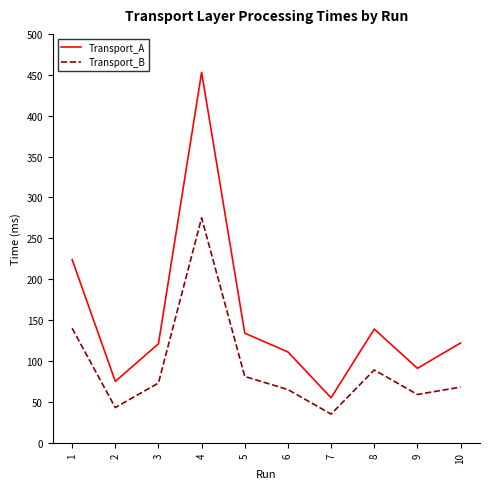

Which category has the highest value across all series?

4